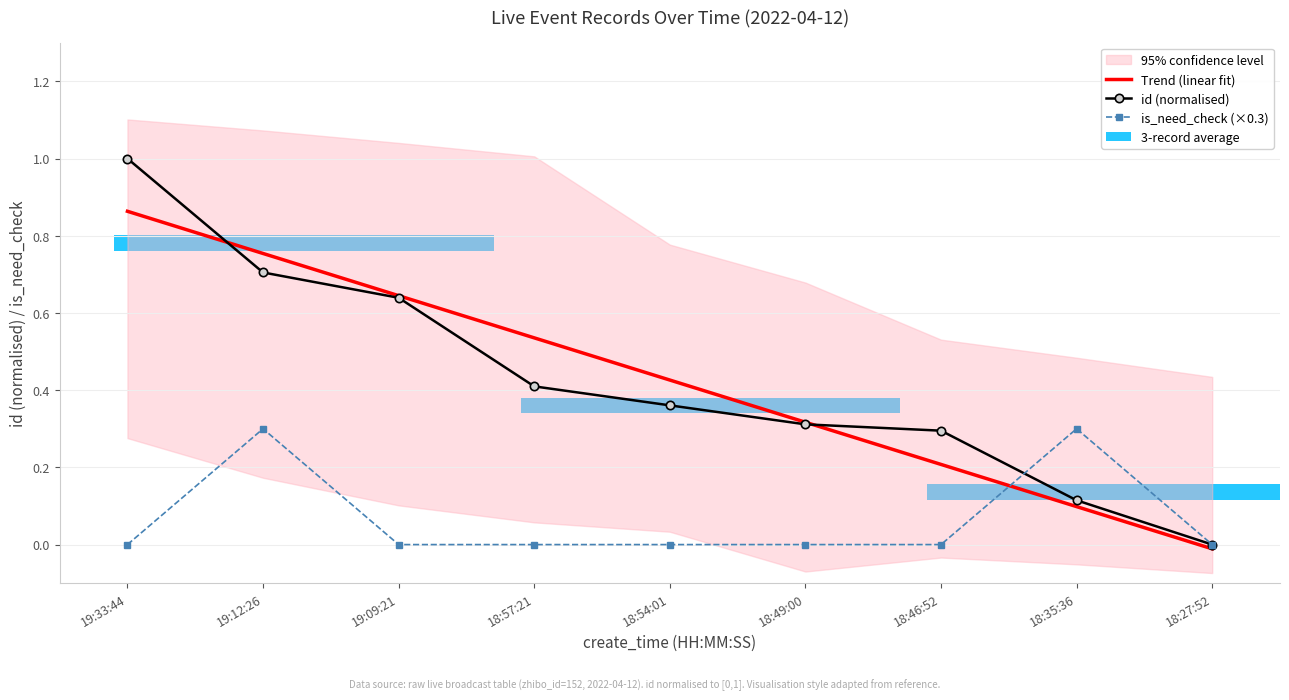

Reading left to right, transcribe all the data shown in this chart.

Trend (linear fit): 0.9	0.8	0.6	0.5	0.4	0.3	0.2	0.1	-0.0
id (normalised): 1.0	0.7	0.6	0.4	0.4	0.3	0.3	0.1	0.0
is_need_check (×0.3): 0.0	0.3	0.0	0.0	0.0	0.0	0.0	0.3	0.0